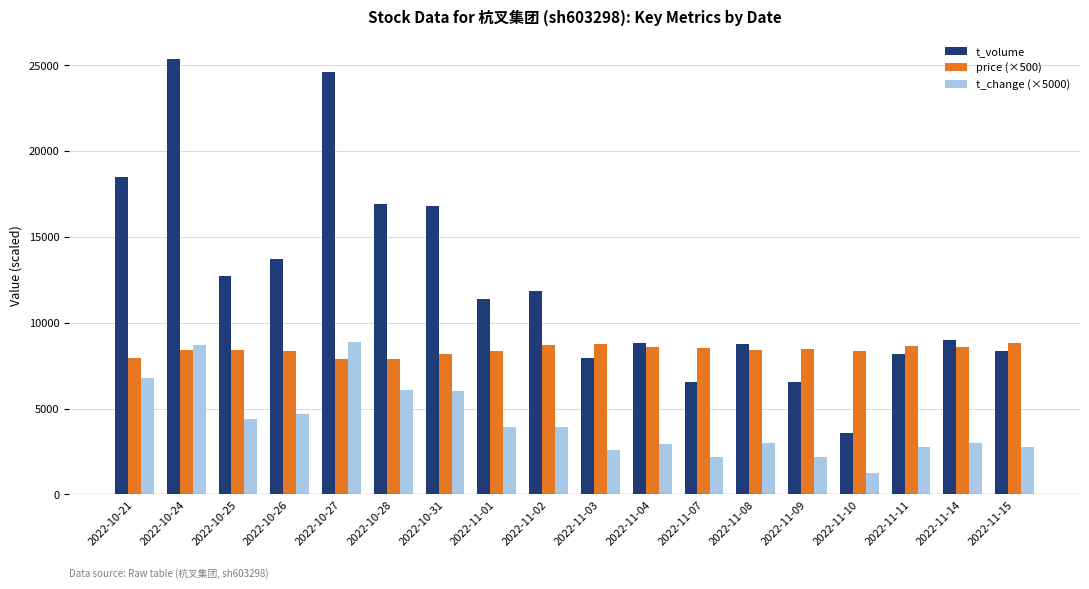

At which category is the sum across all series the highest?

2022-10-24